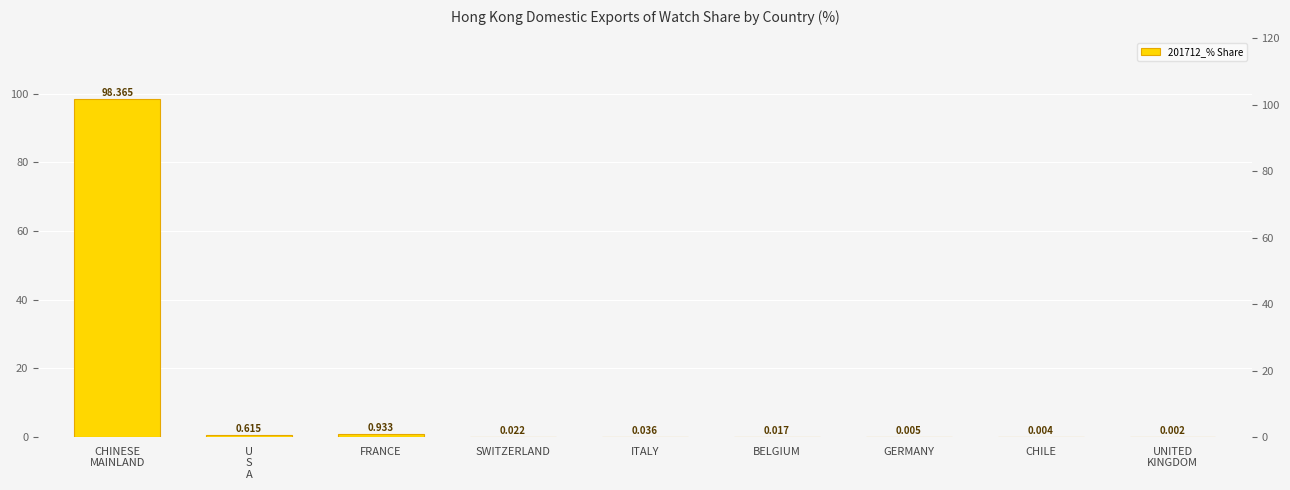

What is the label of the 5th bar from the left?

ITALY